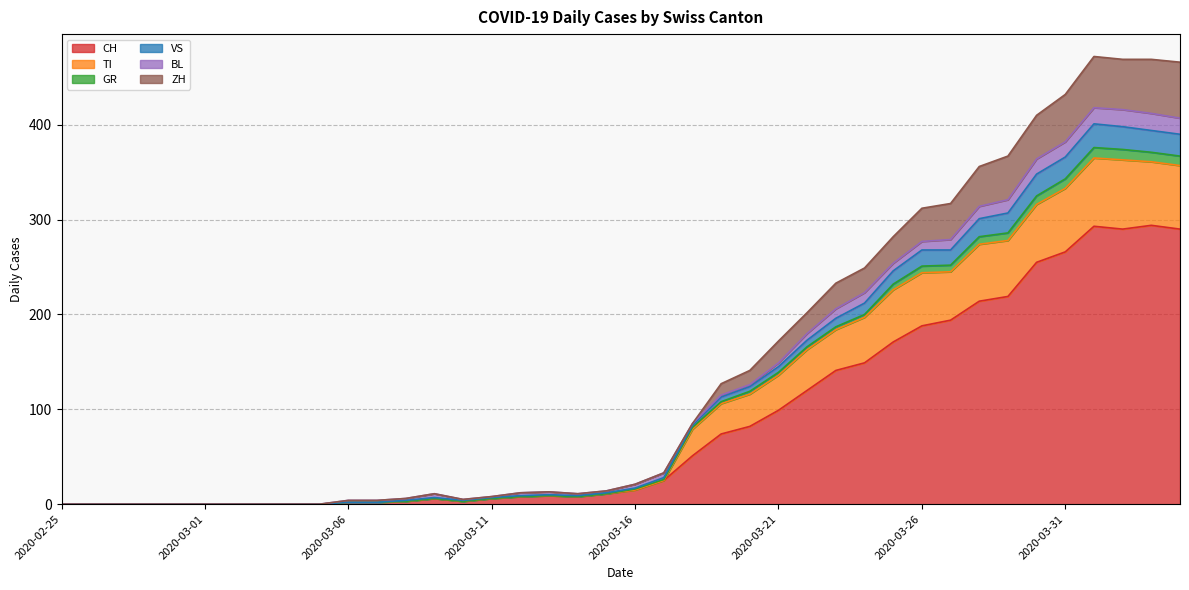

True or false: TI and ZH intersect in this chart.

False